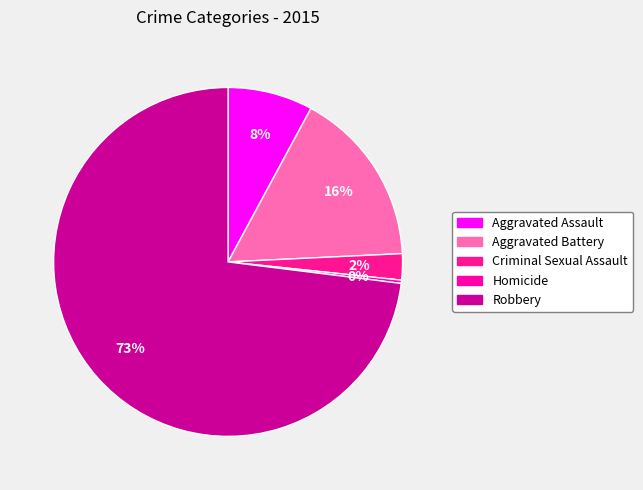

What is the largest slice in the pie chart?

Robbery